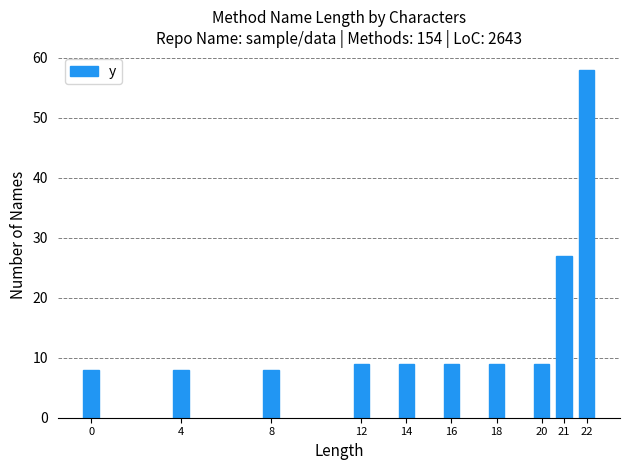

Reading left to right, list all the values displayed in this chart.

0=8	4=8	8=8	12=9	14=9	16=9	18=9	20=9	21=27	22=58